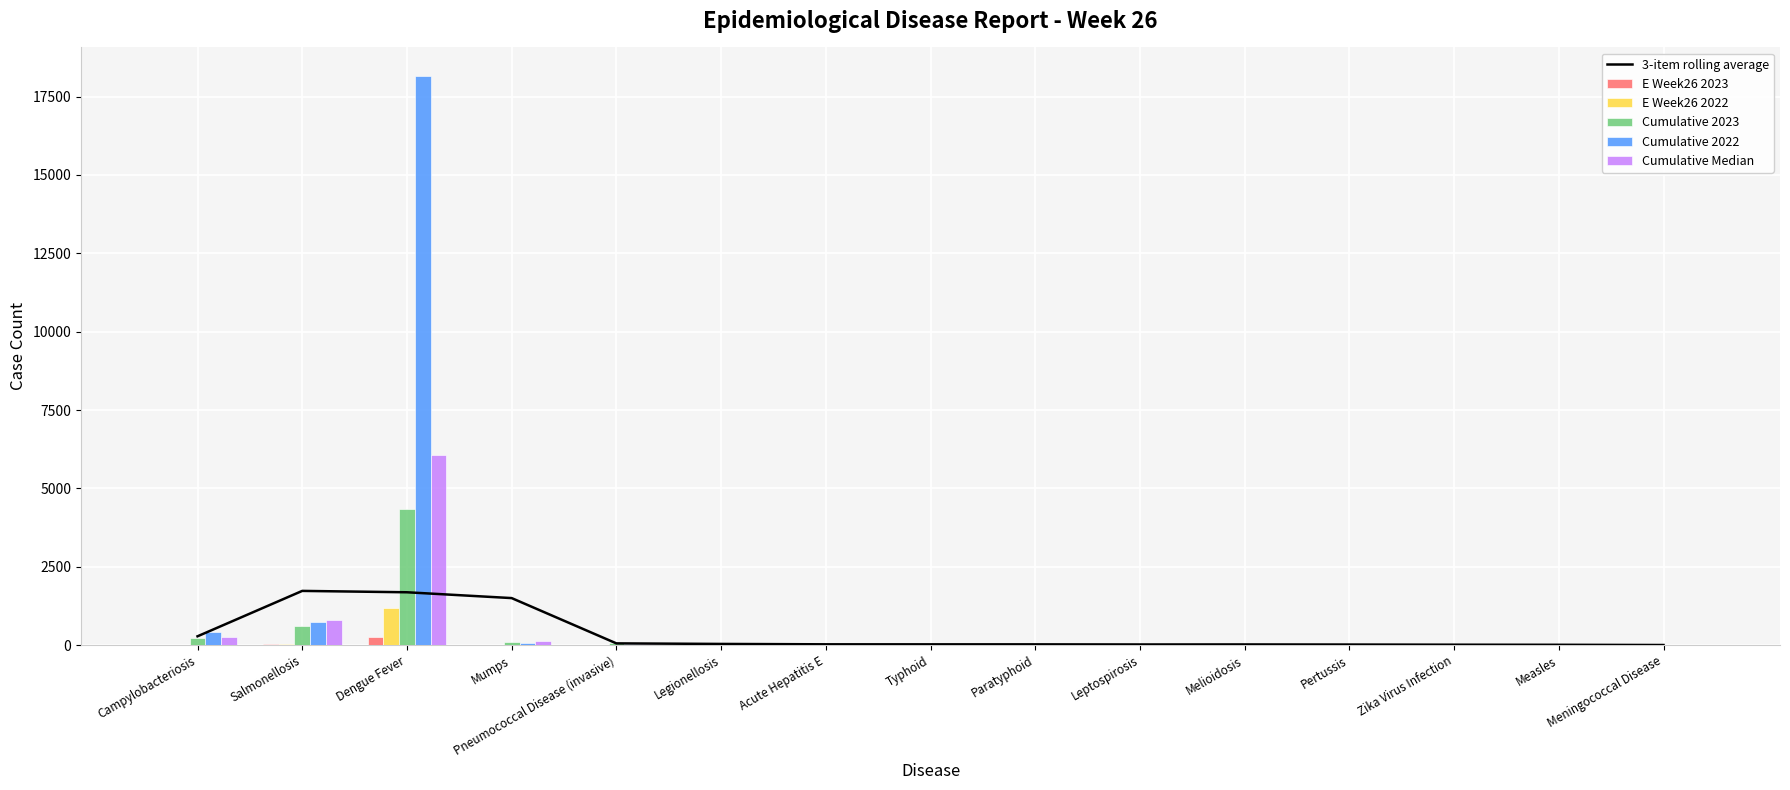

How many values in the 3-item rolling average series exceed 23?

9